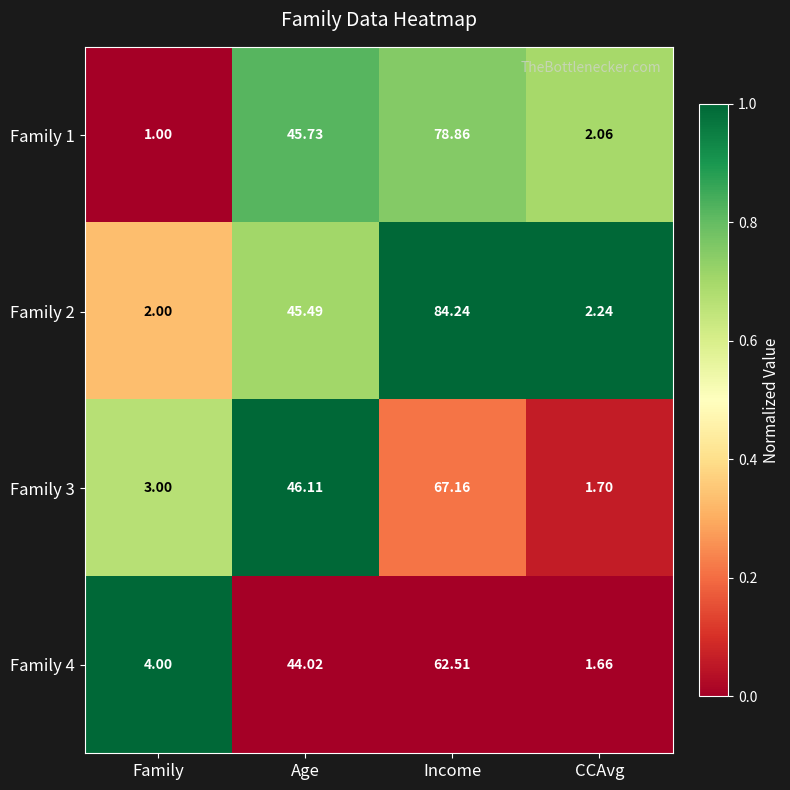

List the labels in order of Family 2 value, largest first.

Income, Age, CCAvg, Family